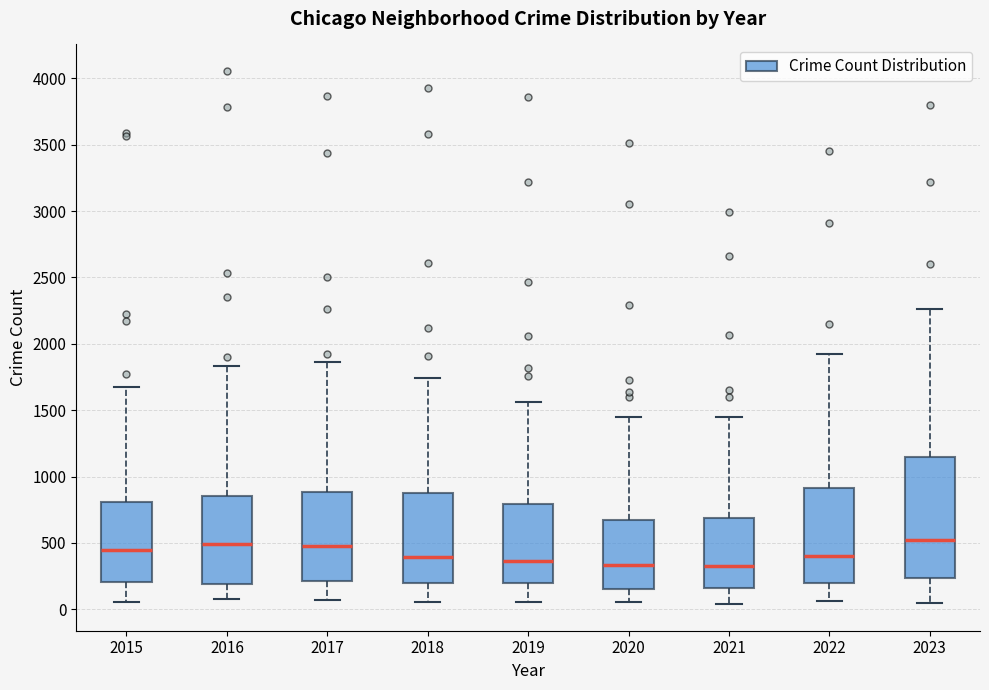

Where does the lower whisker of the box at x = 2015 end on the y-axis? The values are not printed on the chart, so give them approximately, as read against the axis.

50